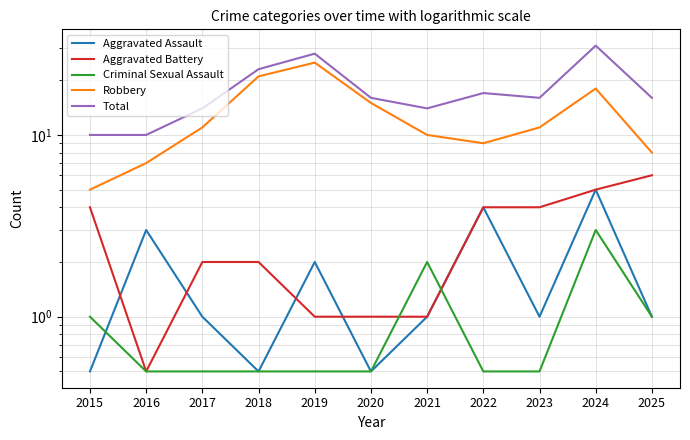

What are all the series names shown in the legend?

Aggravated Assault, Aggravated Battery, Criminal Sexual Assault, Robbery, Total